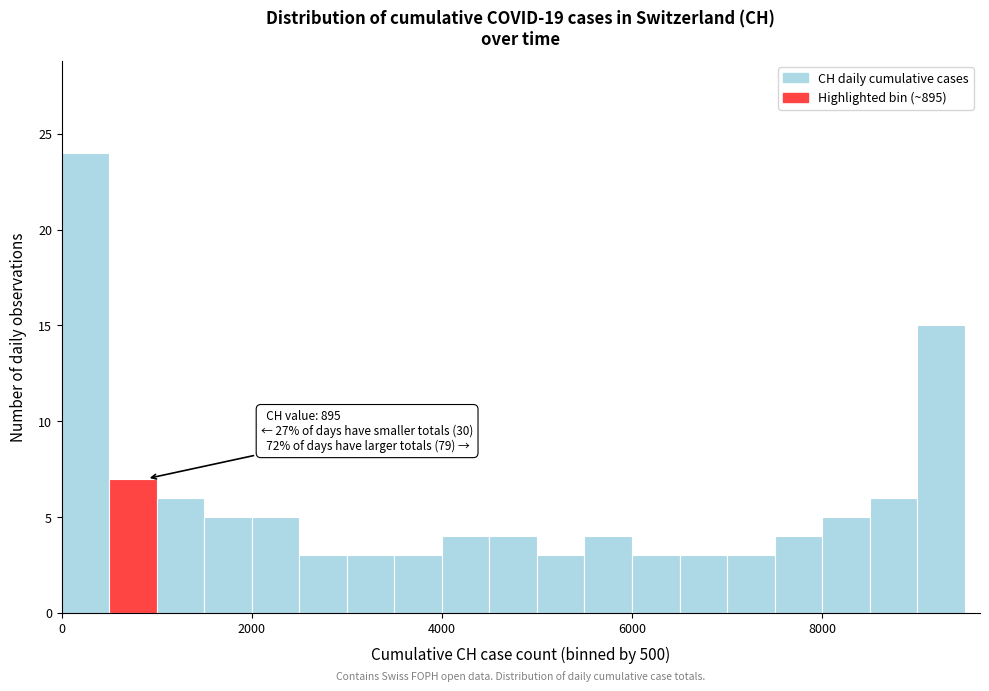

Read against the x-axis, roughly where is the centre of the tallest bar?

200